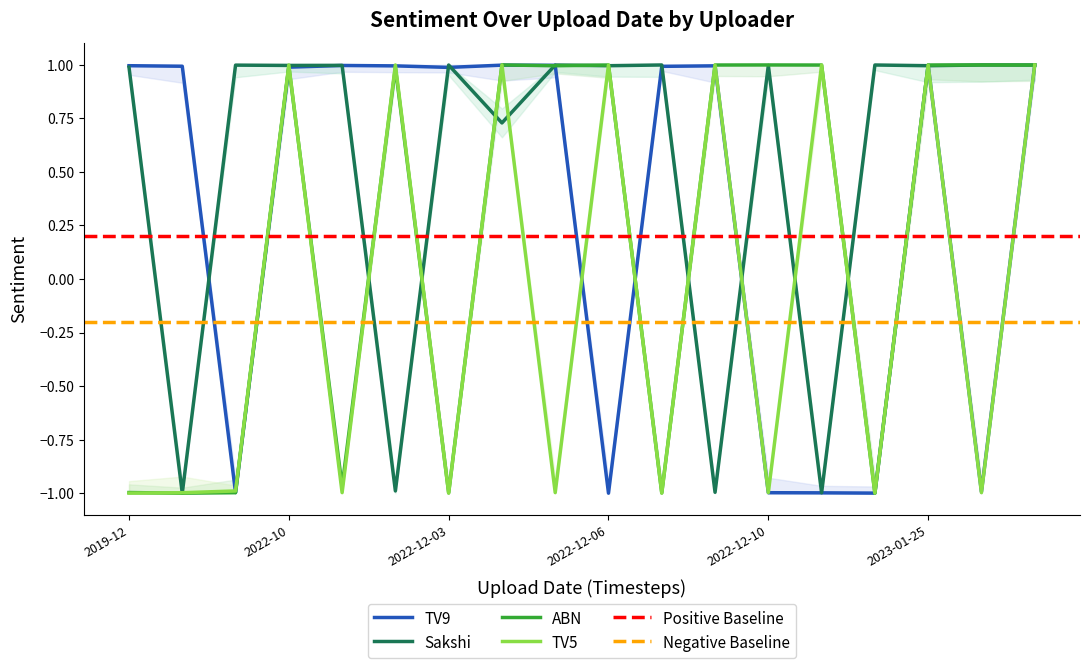

What is the value of the Sakshi point at the 7th from the left?

1.0